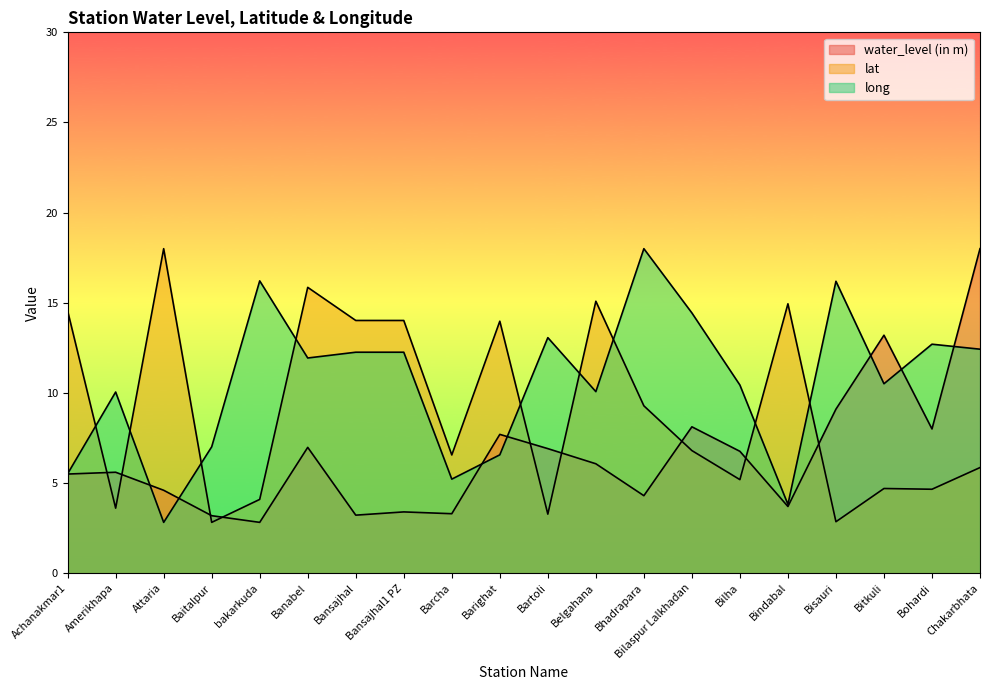

What are all the series names shown in the legend?

water_level (in m), lat, long